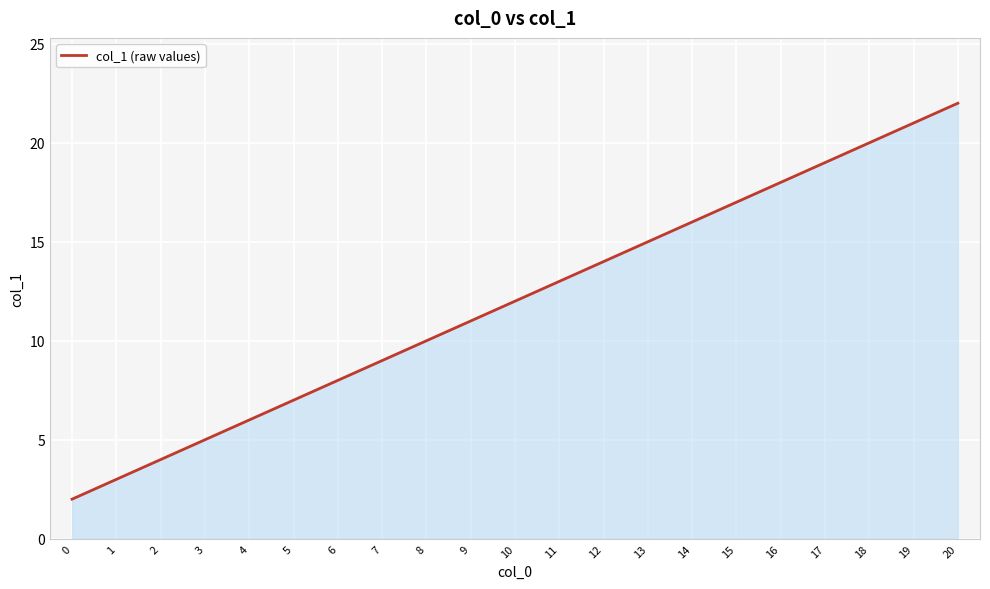

List the labels in order of value, largest first.

20, 19, 18, 17, 16, 15, 14, 13, 12, 11, 10, 9, 8, 7, 6, 5, 4, 3, 2, 1, 0